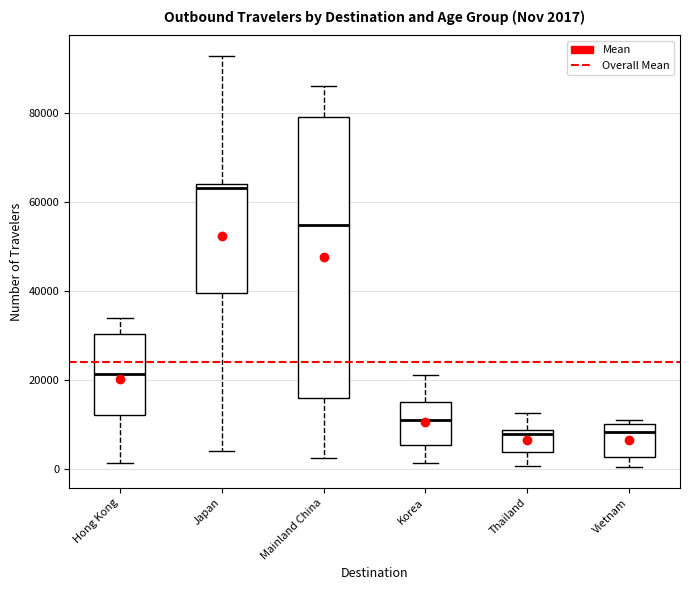

Comparing the boxes themselves (not the whiskers), which one is the tallest?

Mainland China